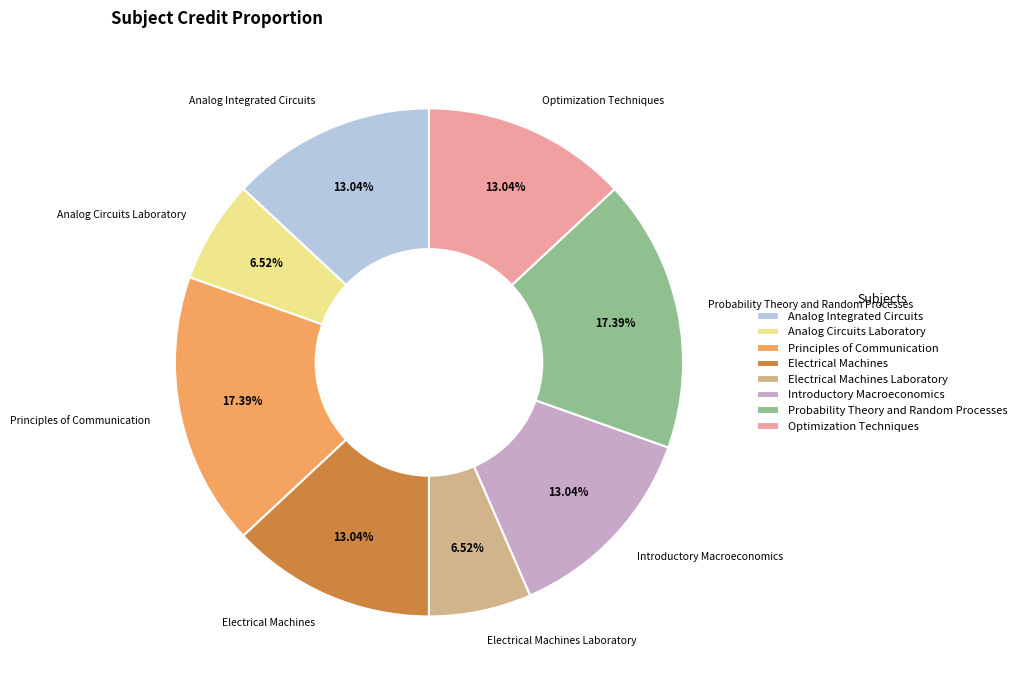

True or false: Analog Circuits Laboratory accounts for 14% of the total.

False